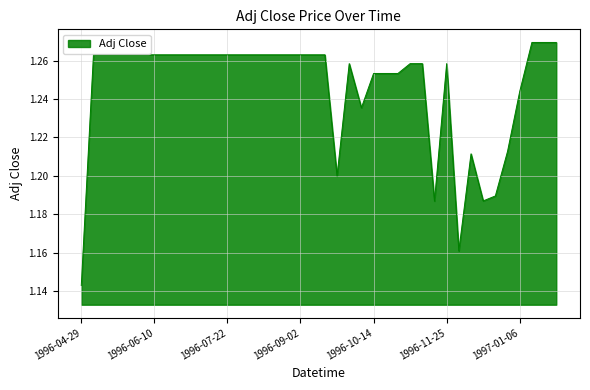

How many values are between 1 and 2?

40